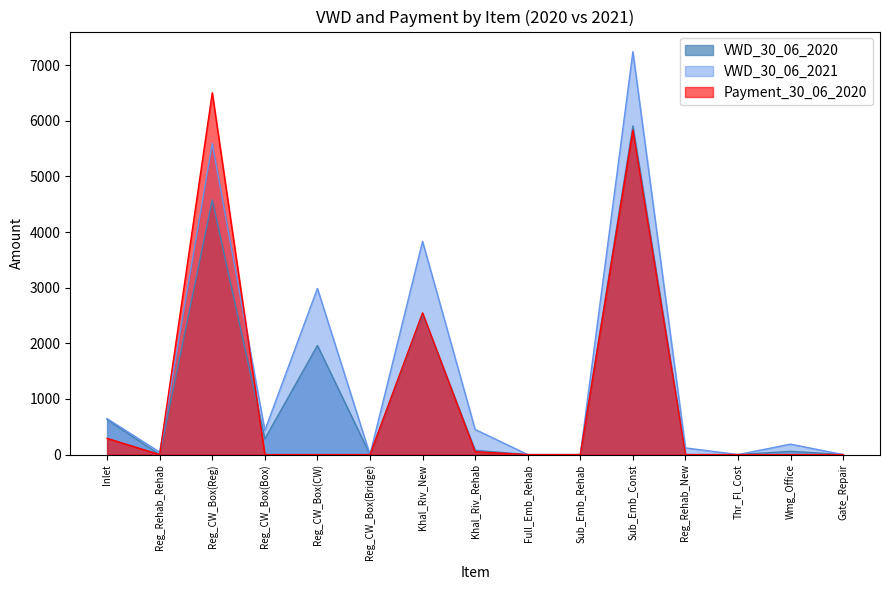

Which category has the lowest value in the Payment_30_06_2020 series?

Reg_Rehab_Rehab